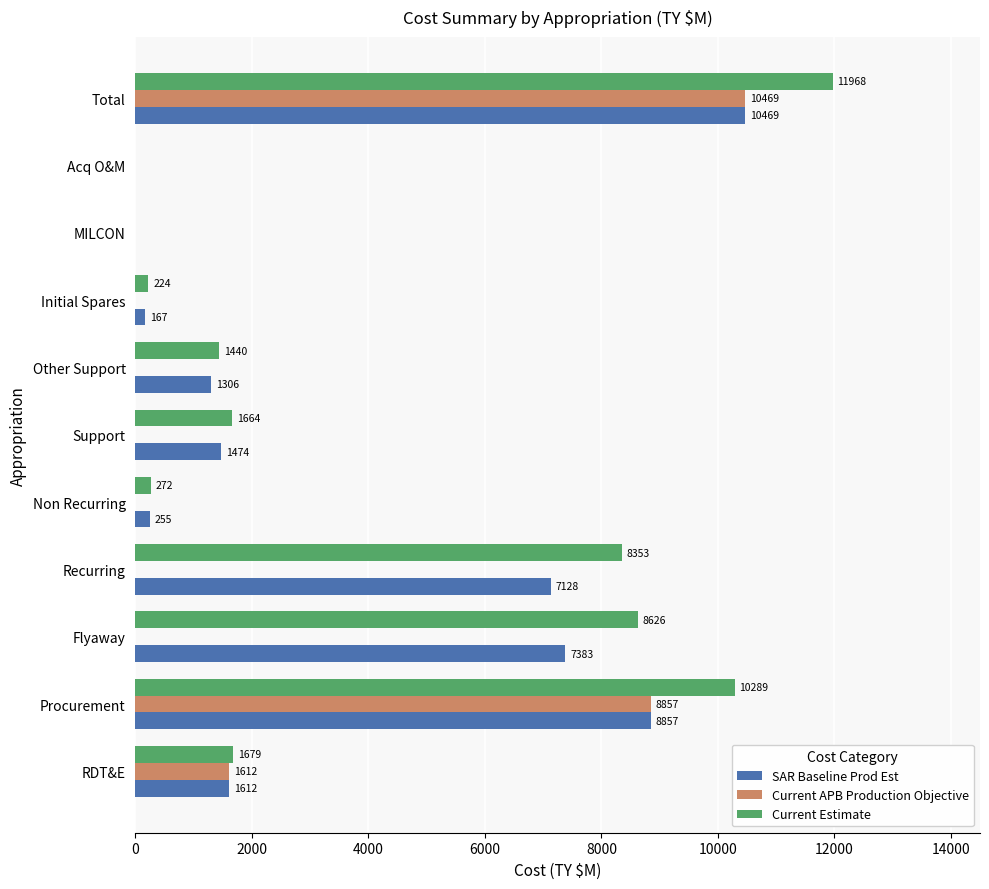

At which category is the sum across all series the highest?

Total